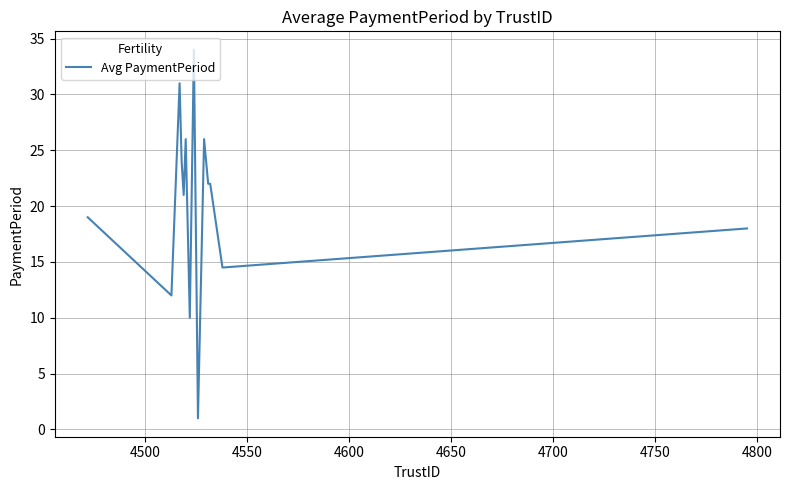

What is the average value?

20.3